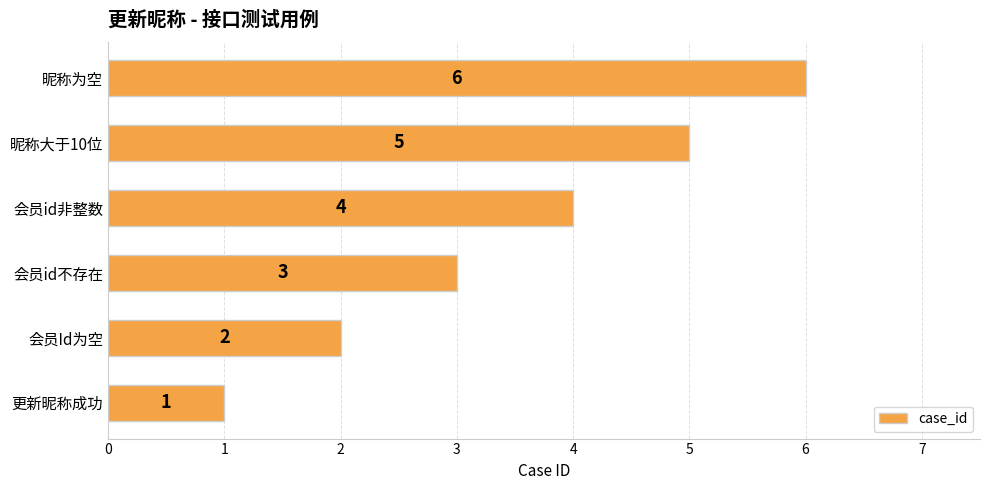

At which category does the chart reach its peak across all series?

昵称为空